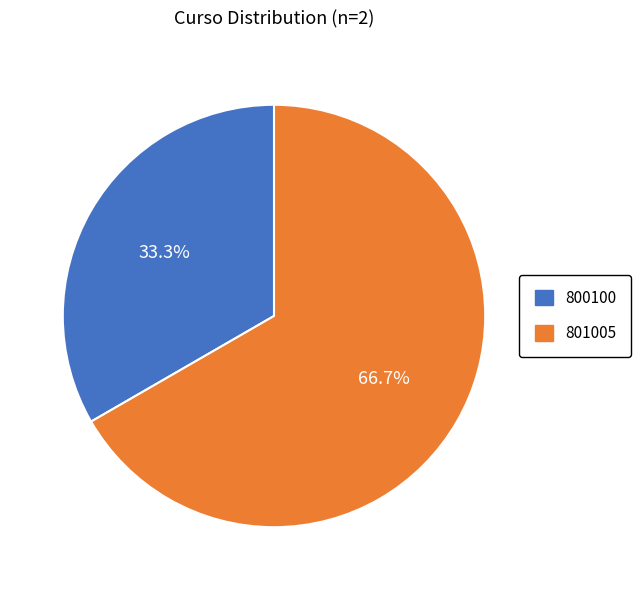

Count the number of slices in the pie.

2